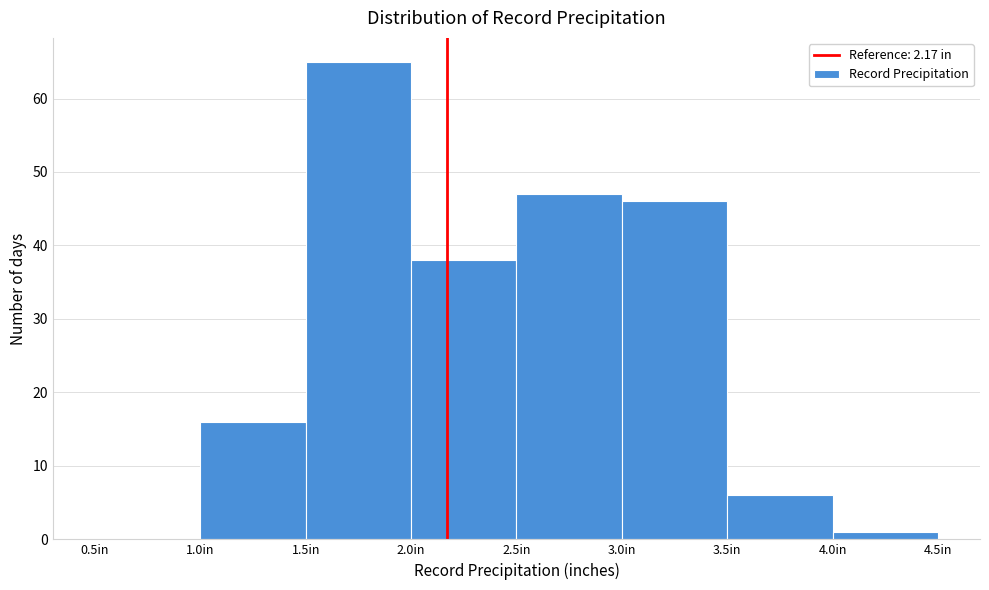

What is the height of the bar covering 2.5 to 3.0 on the x-axis? The values are not printed on the chart, so give them approximately, as read against the axis.

47